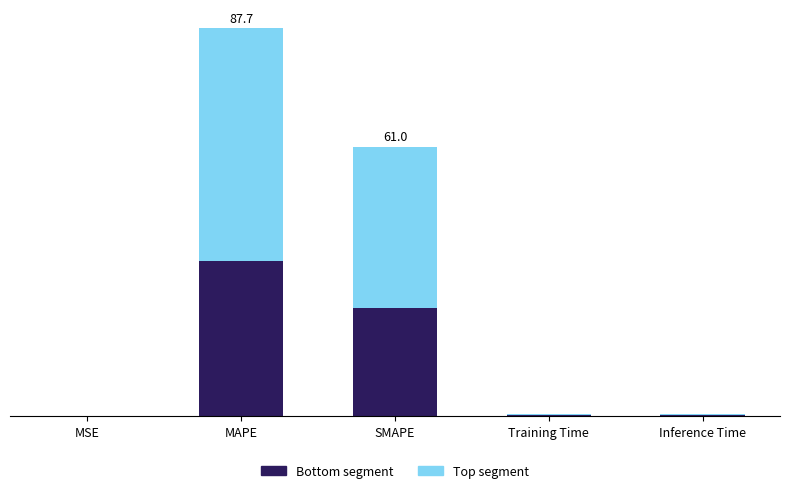

At which category is the sum across all series the highest?

MAPE